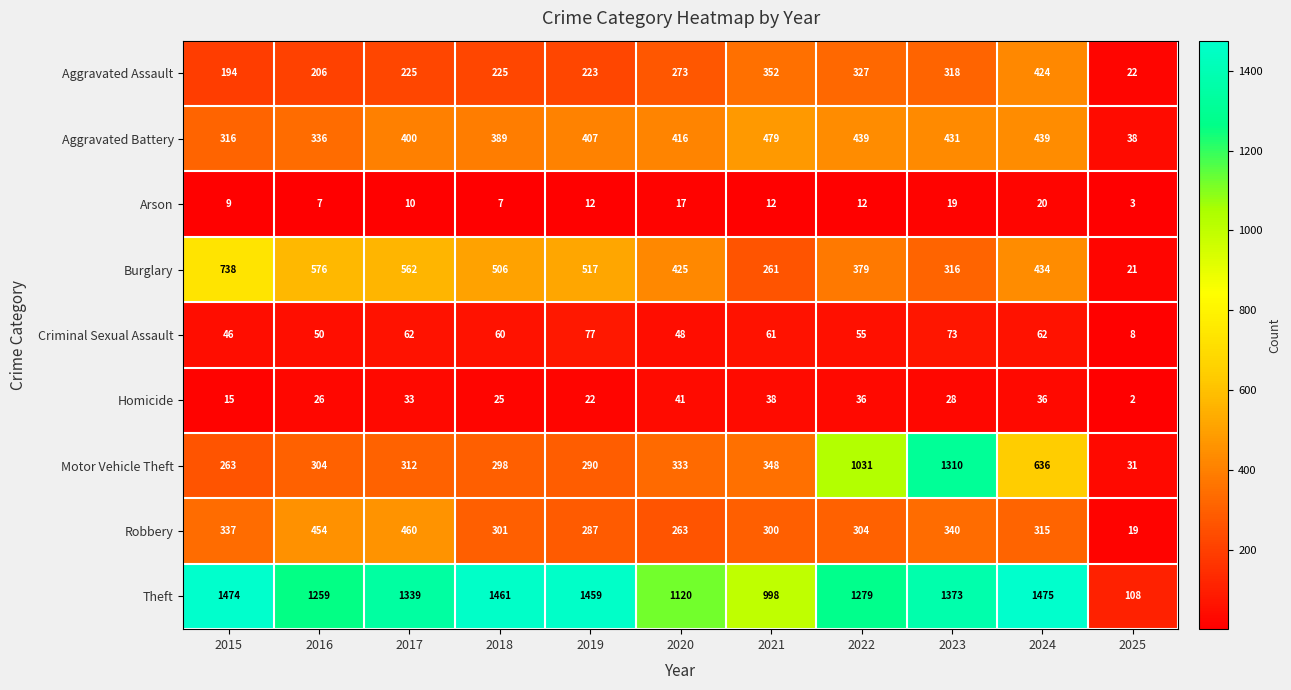

Rank the series by their maximum value, from highest to lowest.

Theft, Motor Vehicle Theft, Burglary, Aggravated Battery, Robbery, Aggravated Assault, Criminal Sexual Assault, Homicide, Arson